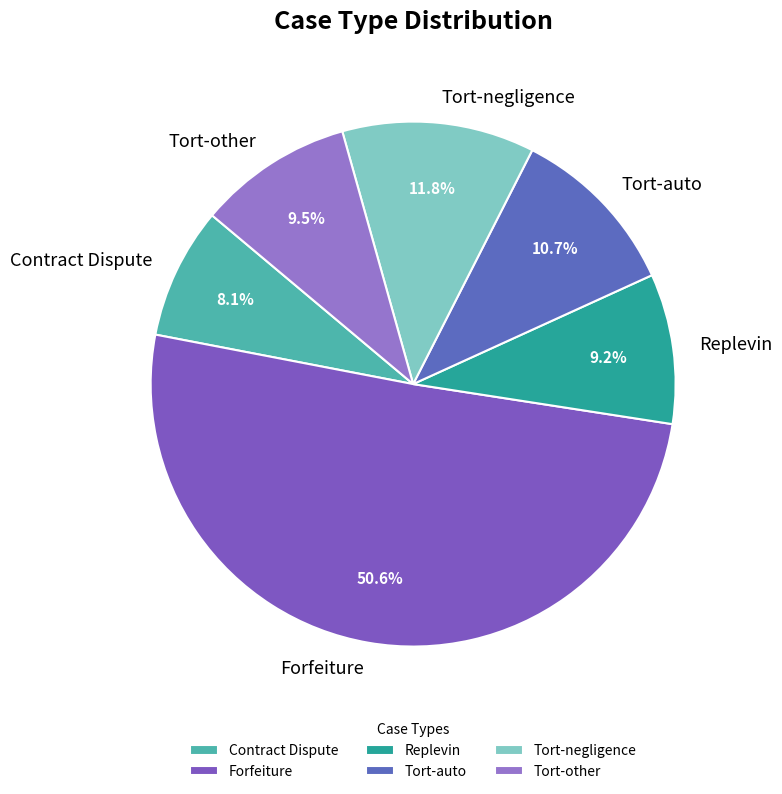

Does Tort-auto represent more than half of the total?

No